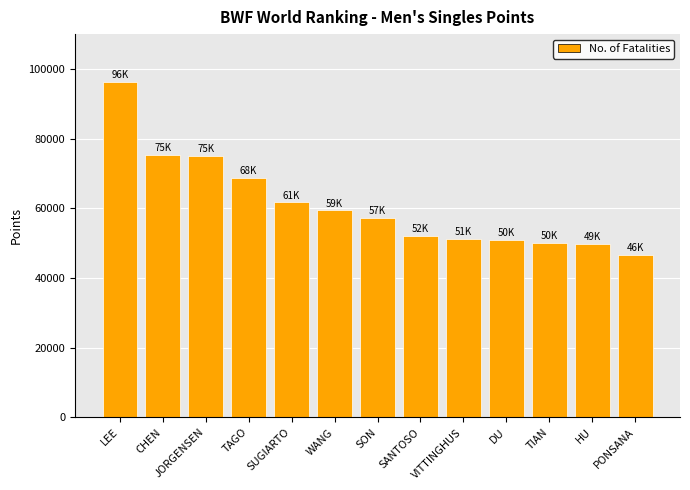

At which category does the chart reach its minimum across all series?

PONSANA